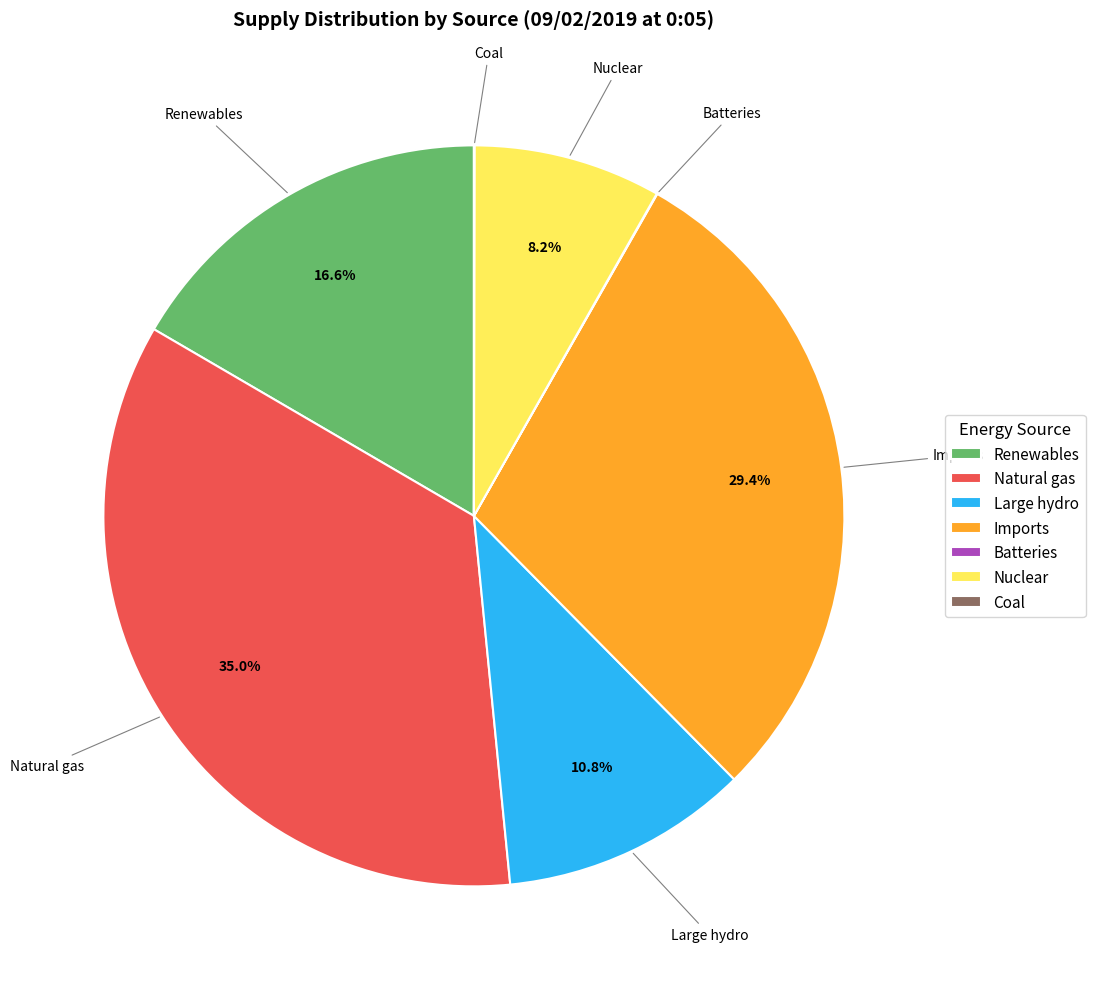

Is there any slice that represents more than half of the pie?

No